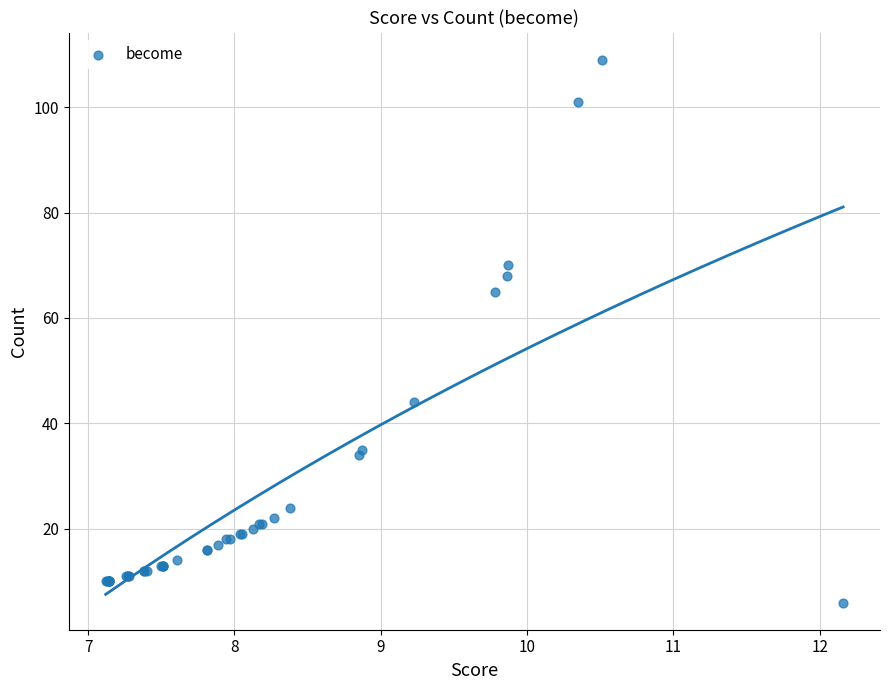

What Y value in the scatter plot is closest to 57?

65